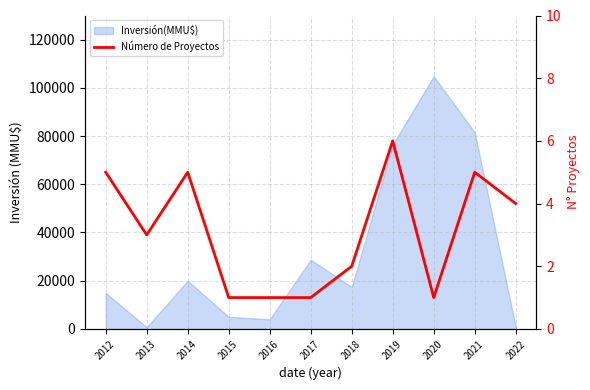

Where is the data nearest to the value 3?

2013